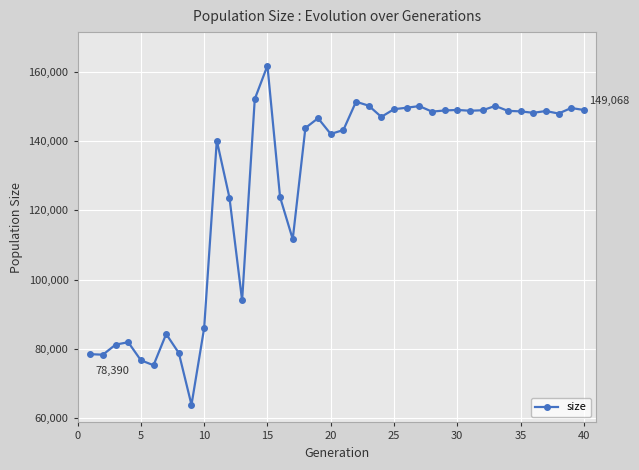

True or false: there are more than 0 points higher than both neighbors.

True